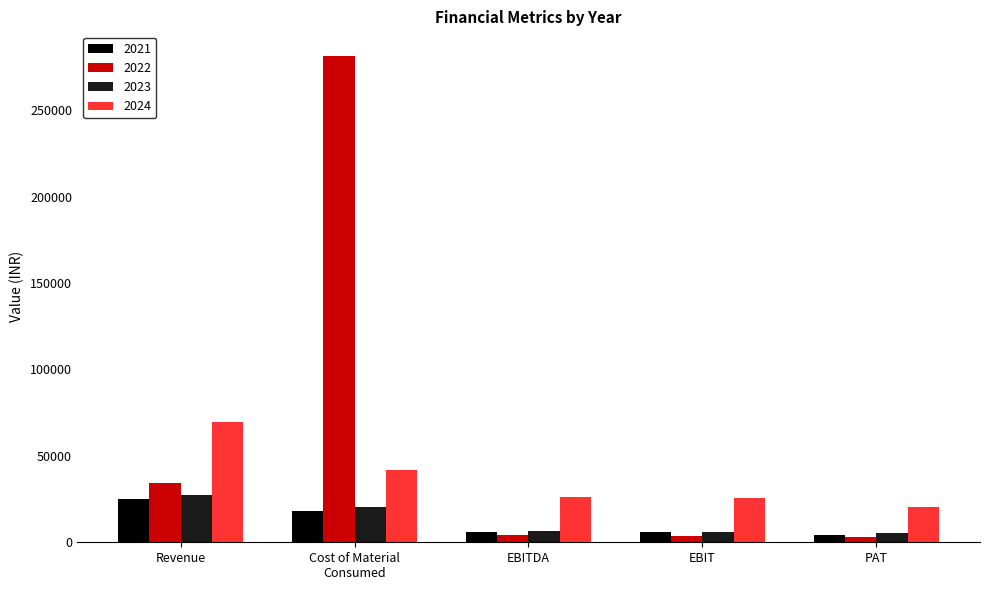

Which series has the widest spread of values?

2022